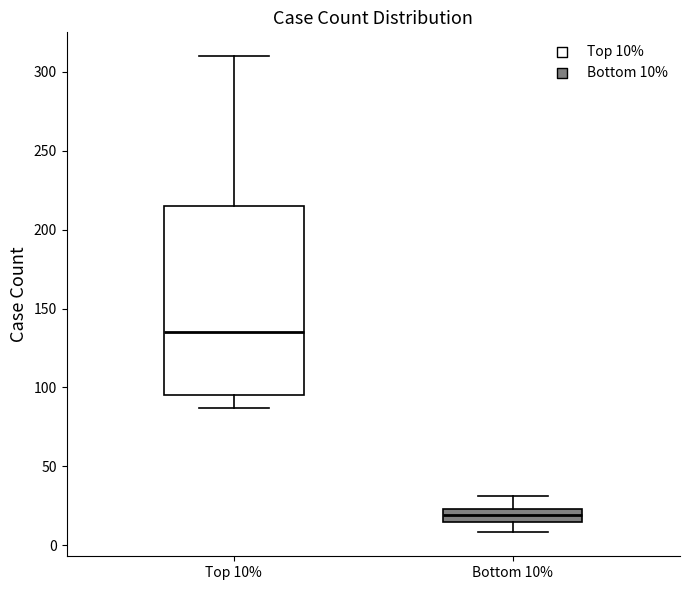

Reading left to right, transcribe this box plot: for each box, give where its median line is, the range the box spans, and where its two whiskers end, as read against the y-axis. The values are not printed on the chart, so give them approximately, as read against the axis.

Top 10%: median 135, box 95 to 215, whiskers 85 to 310
Bottom 10%: median 20, box 15 to 25, whiskers 10 to 30